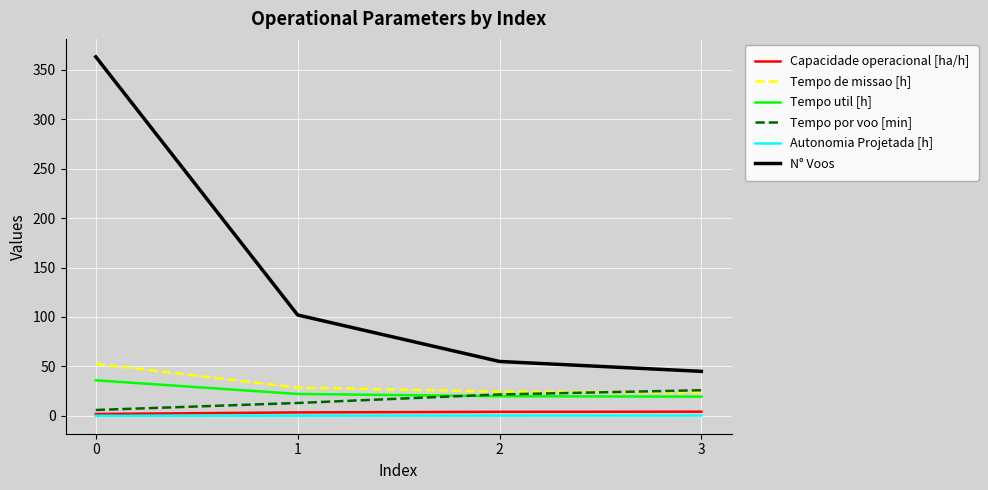

Which series has the largest total across all categories?

N° Voos